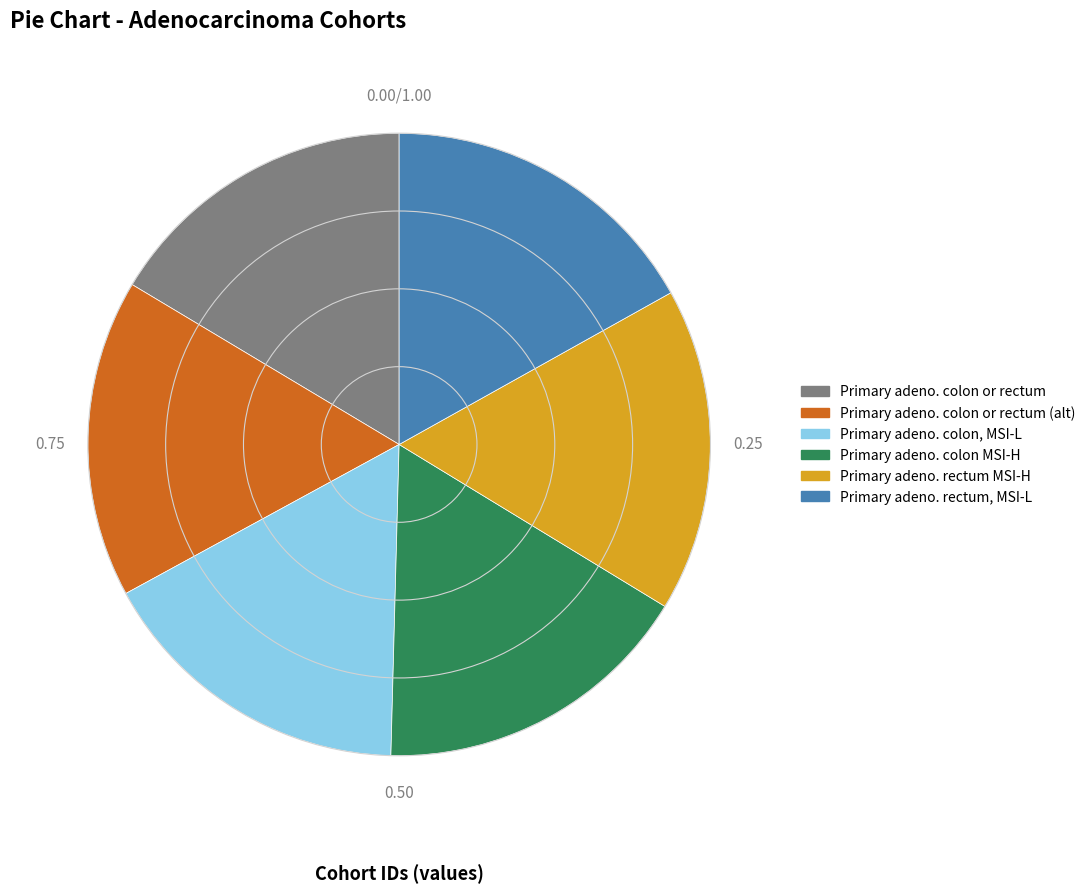

Does Primary adeno. rectum MSI-H represent more than half of the total?

No